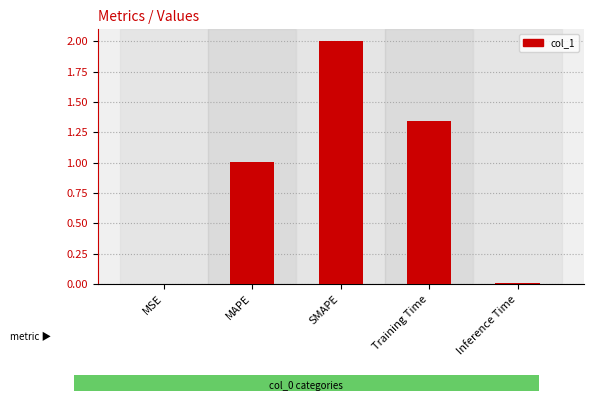

What is the approximate value at MAPE?

1.0